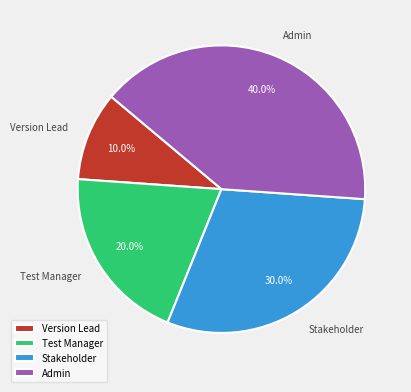

What percentage is the Test Manager slice, to the nearest percent?

20%